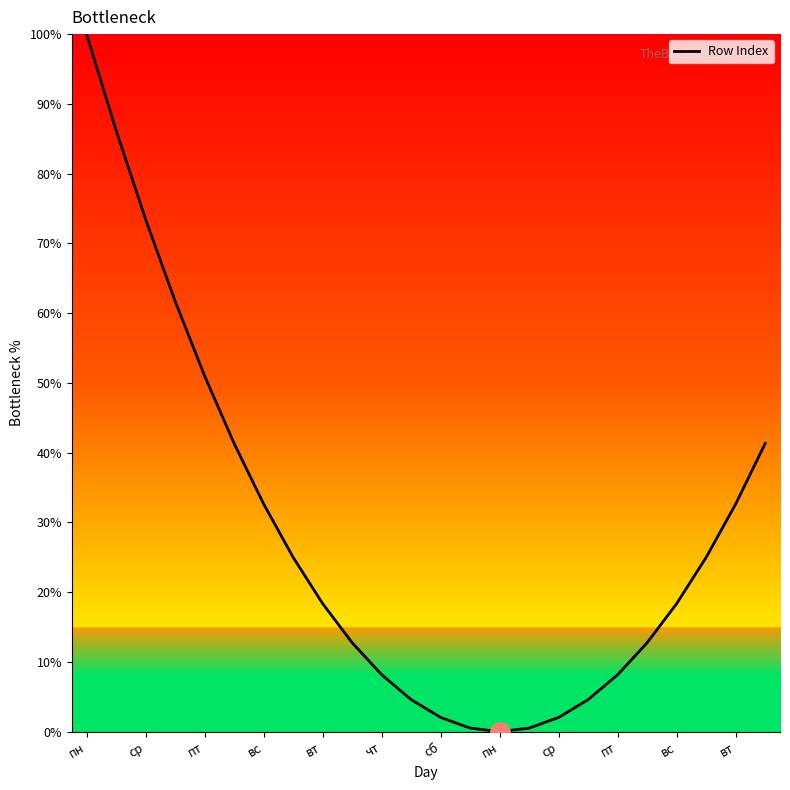

Reading left to right, list all the values displayed in this chart.

100.0	86.2	73.5	61.7	51.0	41.3	32.7	25.0	18.4	12.8	8.2	4.6	2.0	0.5	0.0	0.5	2.0	4.6	8.2	12.8	18.4	25.0	32.7	41.3